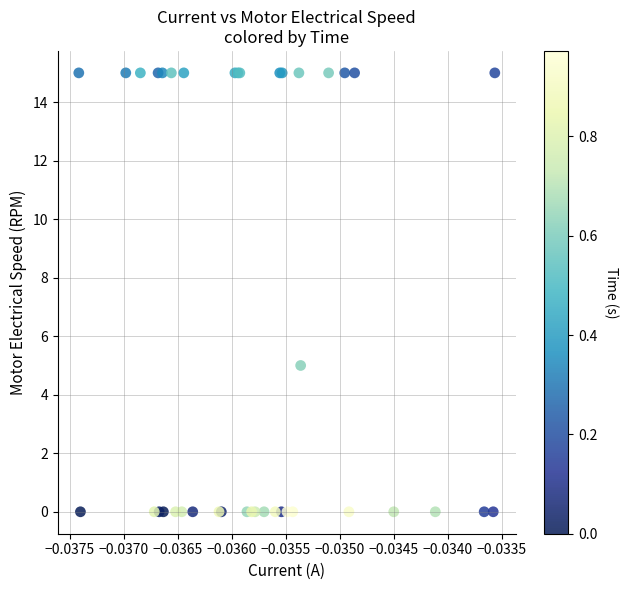

What Y value in the scatter plot is closest to 7?

5